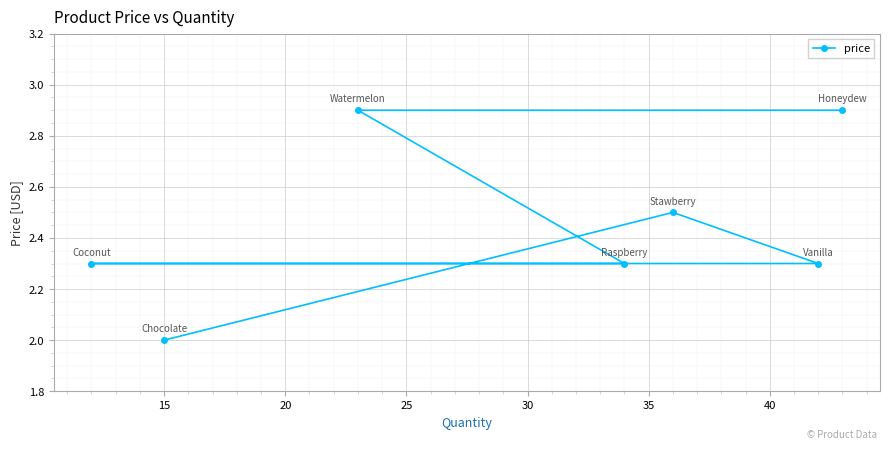

What is the smallest value displayed?

2.0